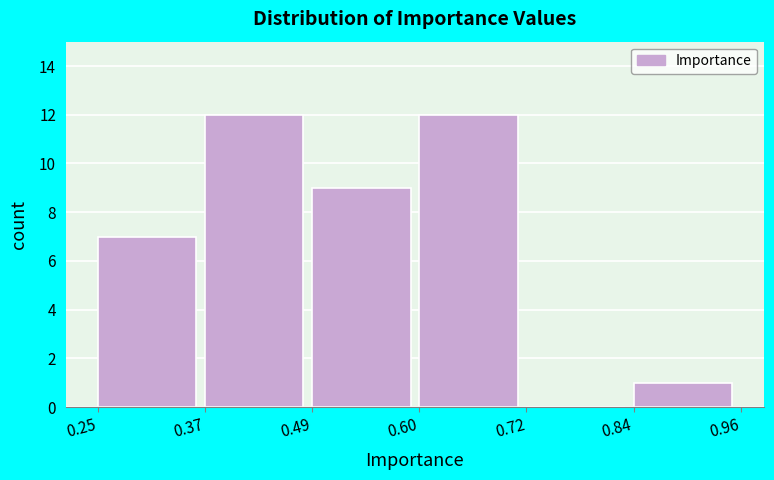

How tall is the bar that spans 0.49 to 0.60 on the x-axis? The values are not printed on the chart, so give them approximately, as read against the axis.

9